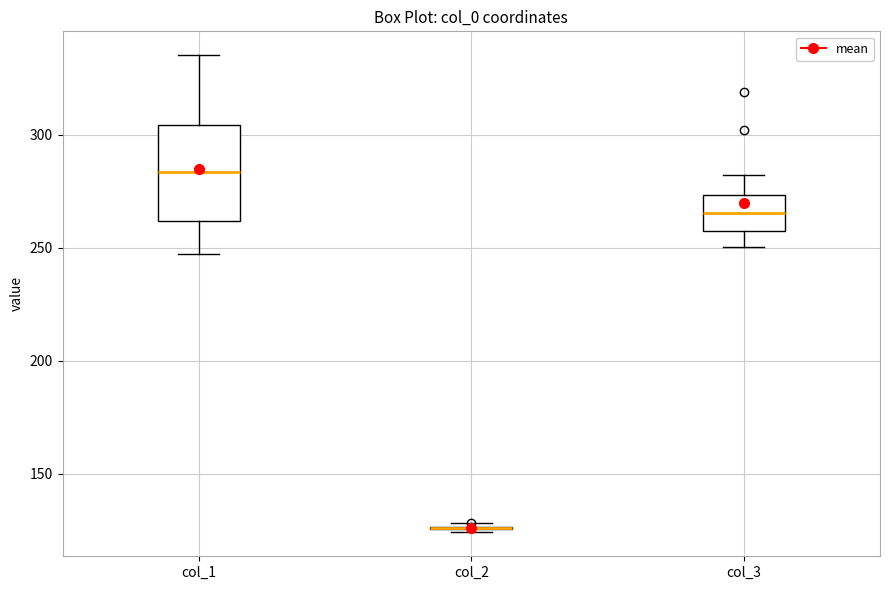

Which box is the tallest, from its lower edge to its upper edge?

col_1